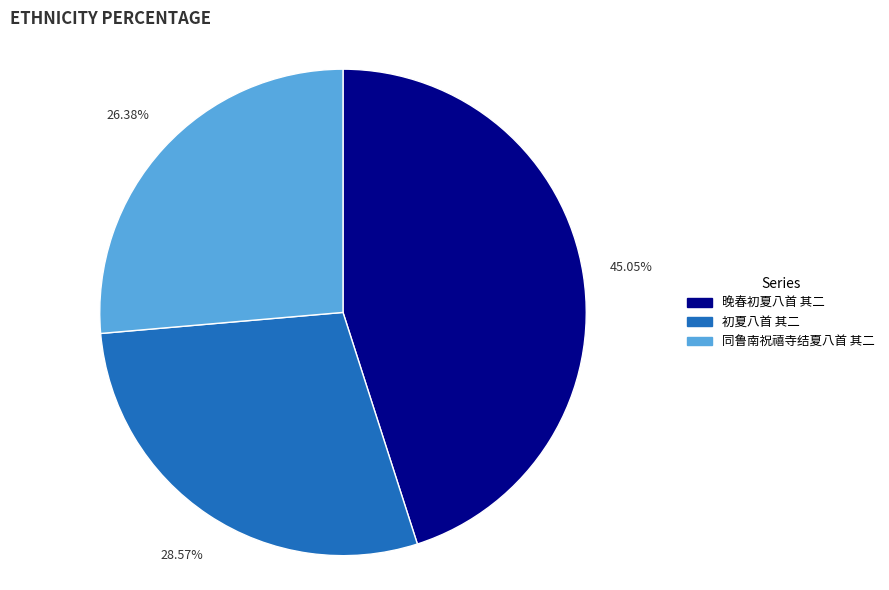

To the nearest percent, what is the combined percentage of 晚春初夏八首 其二 and 初夏八首 其二?

74%